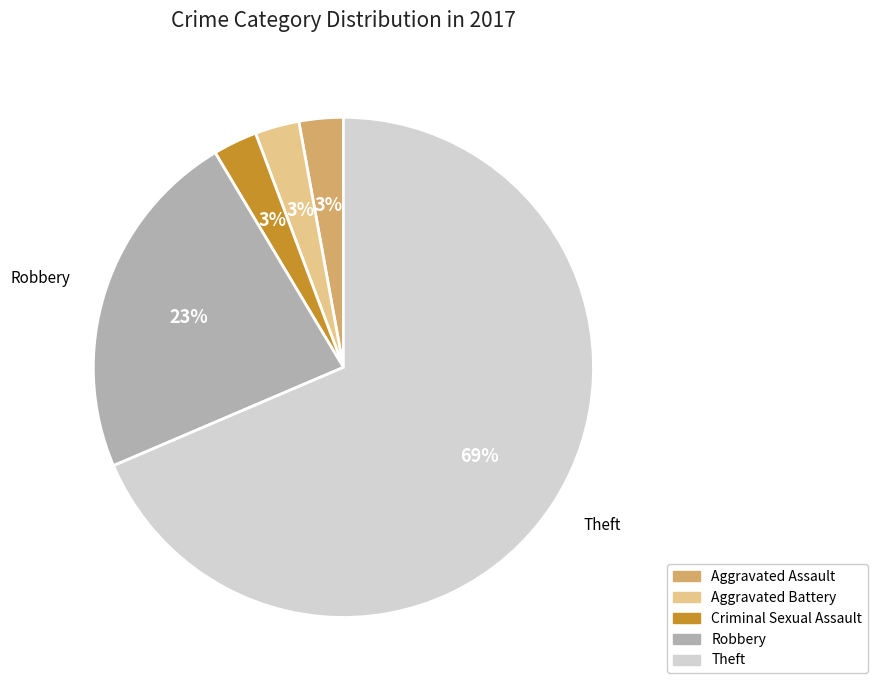

To the nearest percent, what is the average slice percentage?

20%